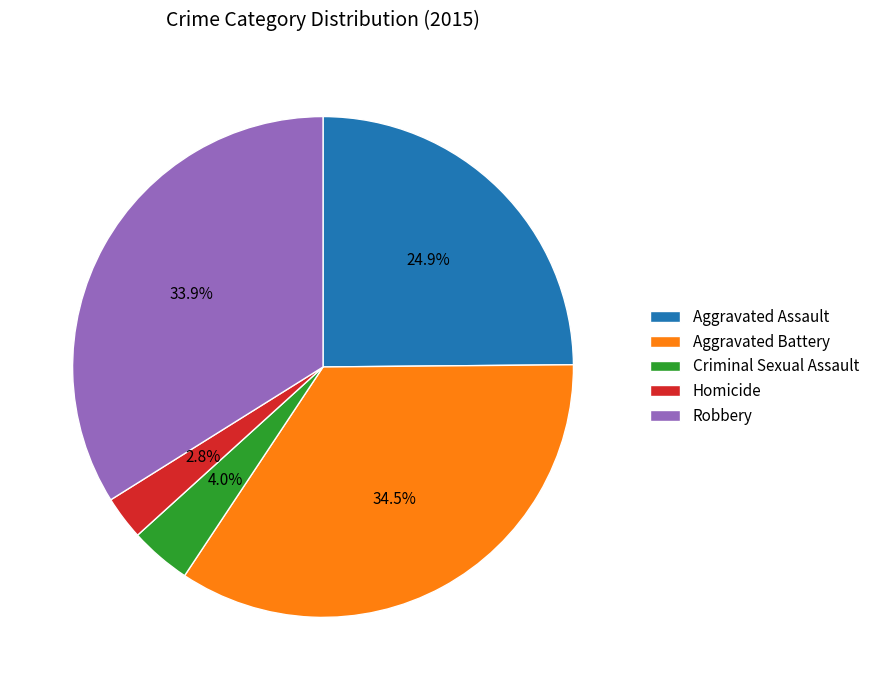

To the nearest percent, what percentage of the pie is Aggravated Assault?

25%